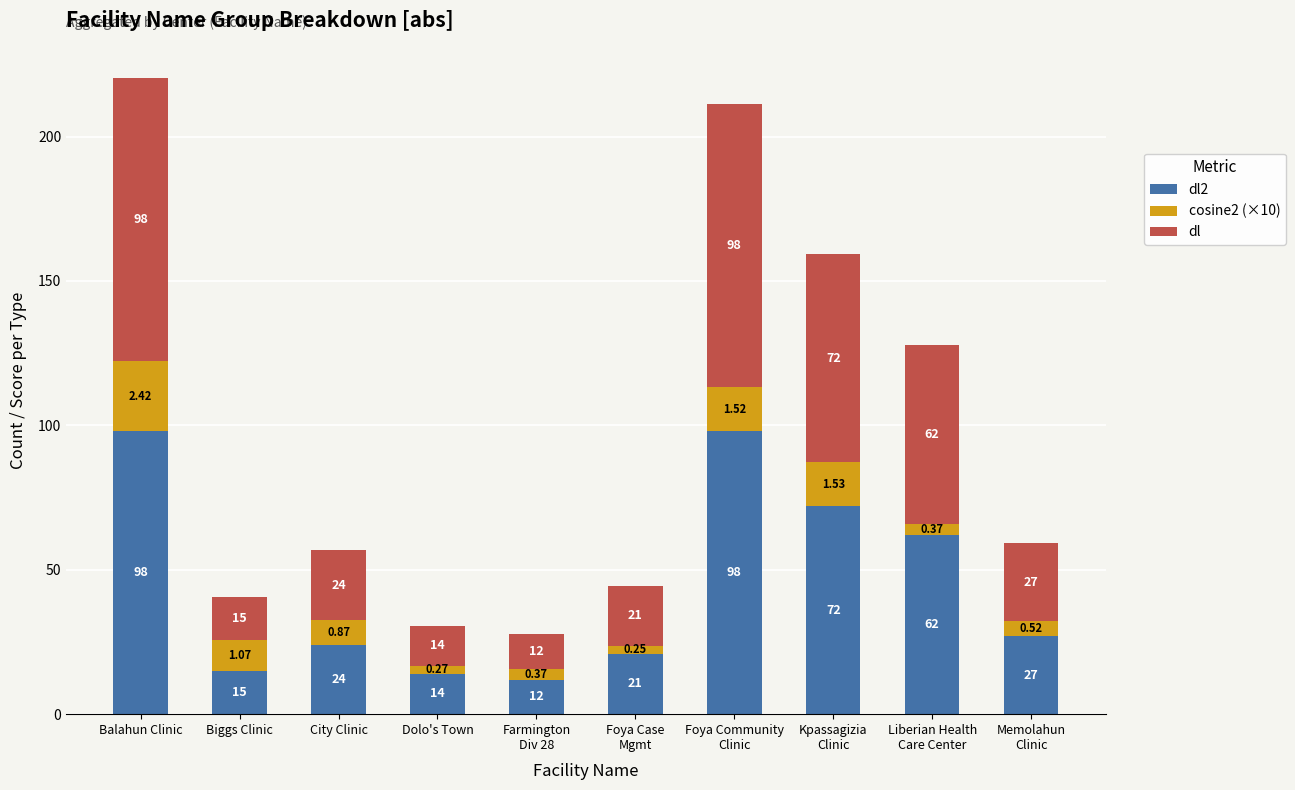

At which category is the sum across all series the highest?

Balahun Clinic